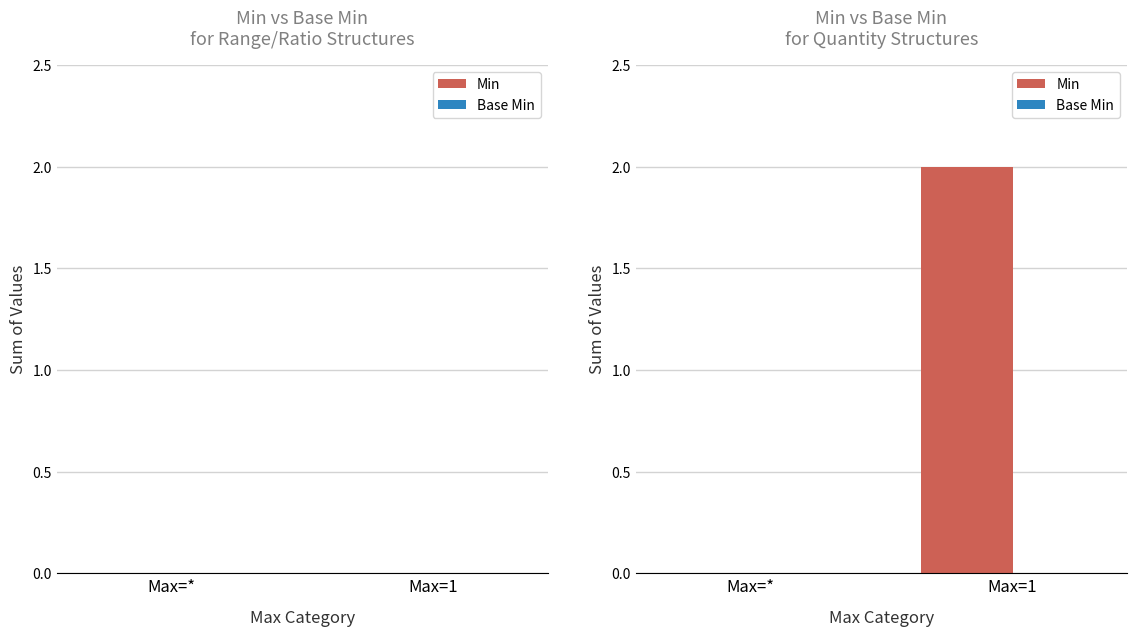

True or false: the data shows 2 at Max=1.

True